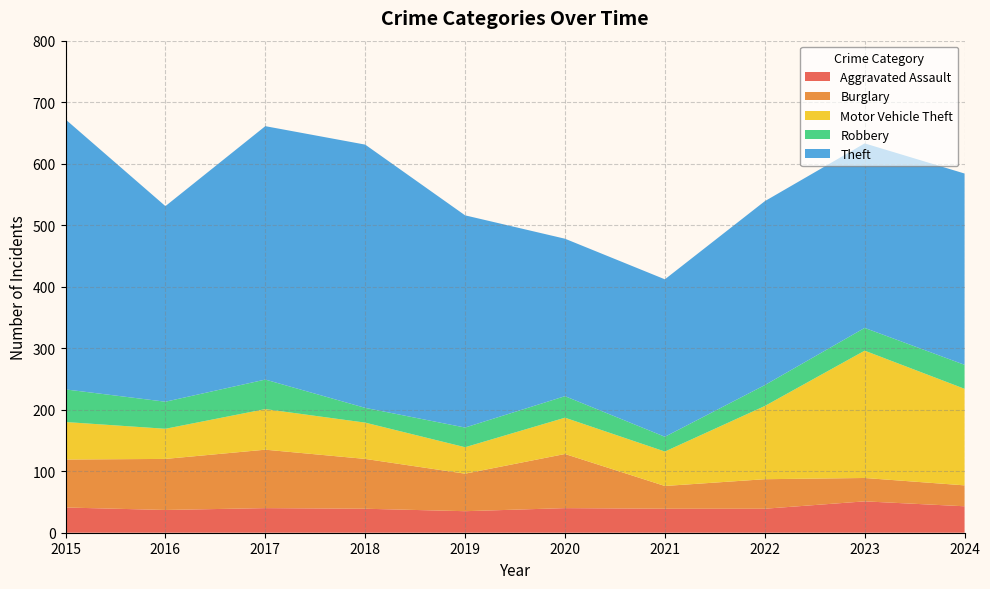

Reading right to left, transcribe all the data shown in this chart.

Aggravated Assault: 43	51	39	39	40	35	39	40	37	41
Burglary: 34	38	48	37	88	61	81	95	83	78
Motor Vehicle Theft: 157	207	119	56	59	43	59	66	49	61
Robbery: 39	37	34	24	35	32	24	48	44	53
Theft: 311	300	299	256	256	345	428	412	318	439